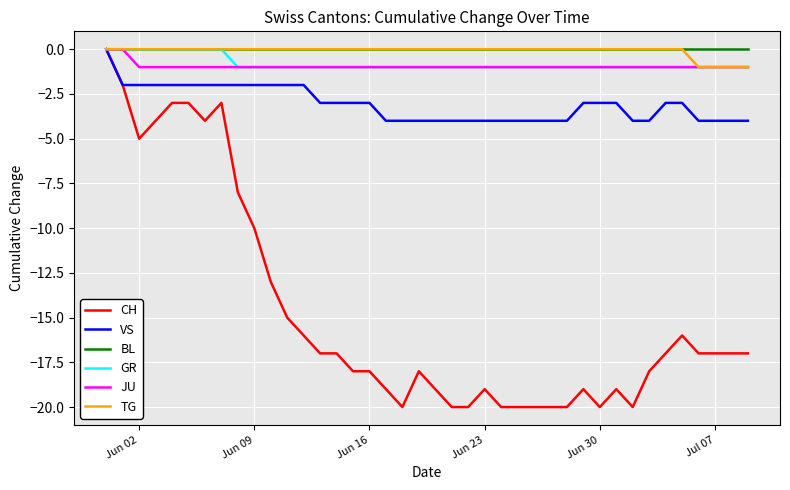

What is the minimum value shown in the chart?

-20